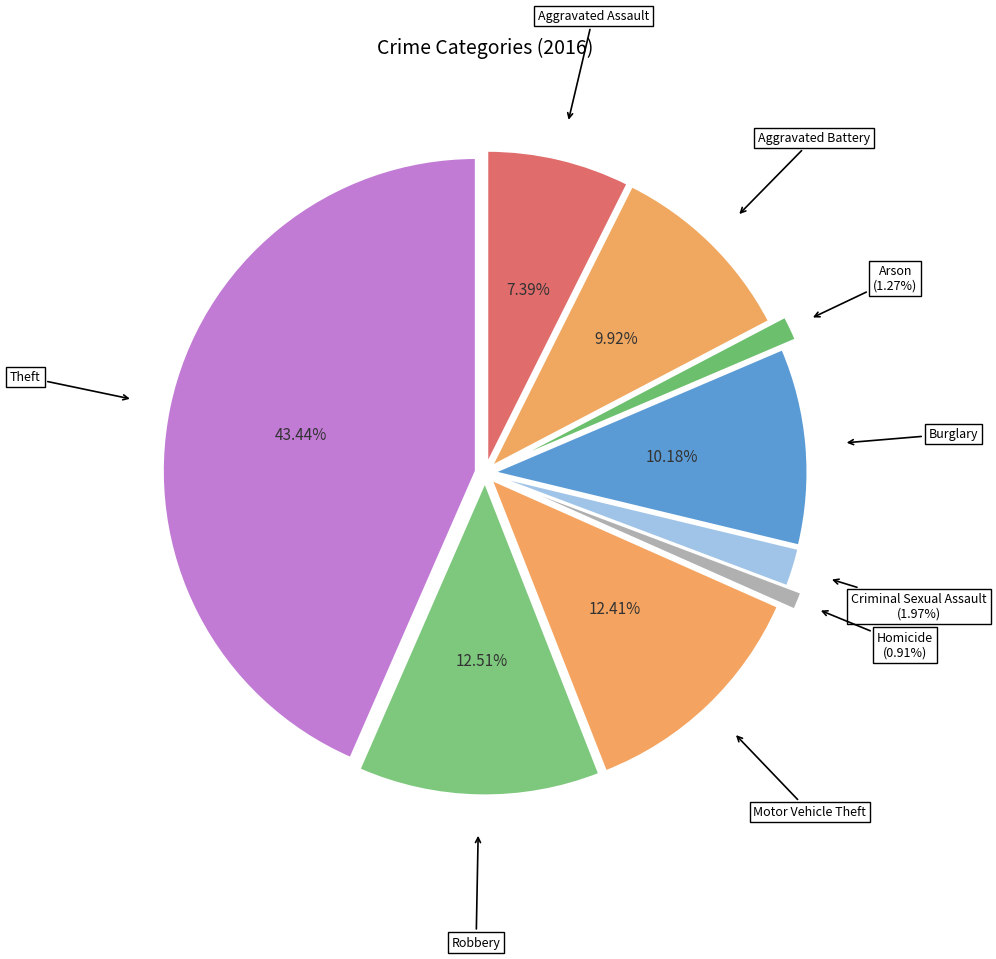

Does any single category account for the majority?

No